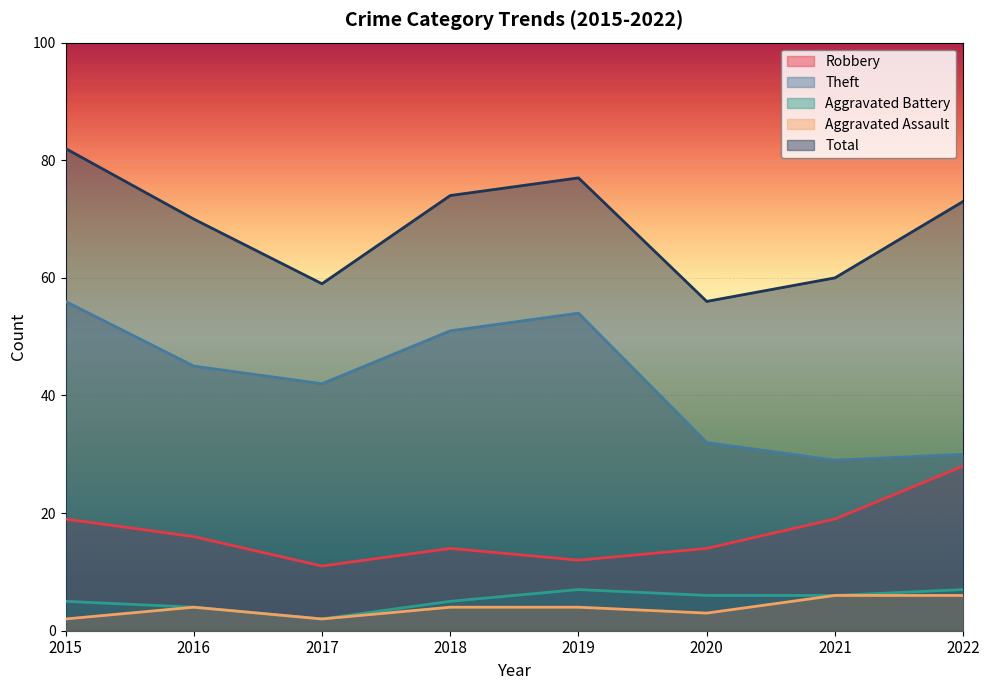

True or false: Aggravated Battery and Total intersect in this chart.

False